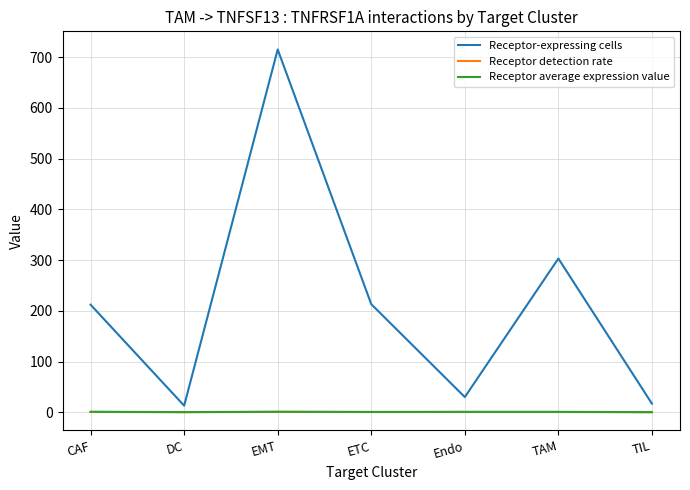

True or false: Receptor-expressing cells has a value of 123.2 at ETC.

False